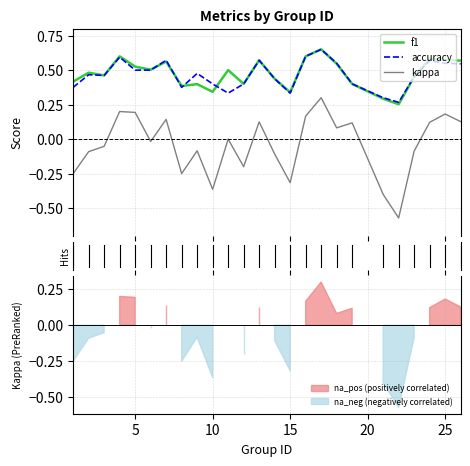

What are all the series names shown in the legend?

f1, accuracy, kappa